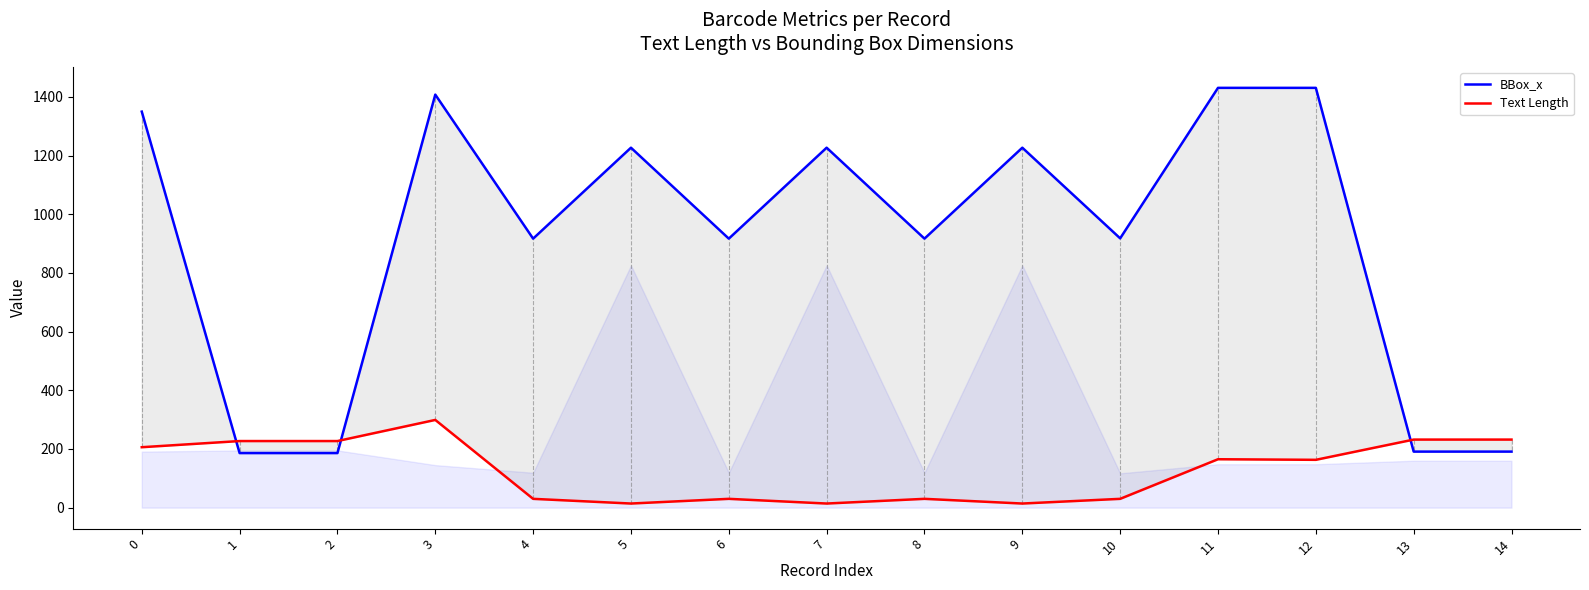

What is the difference between the Text Length values at 9 and 1?

213